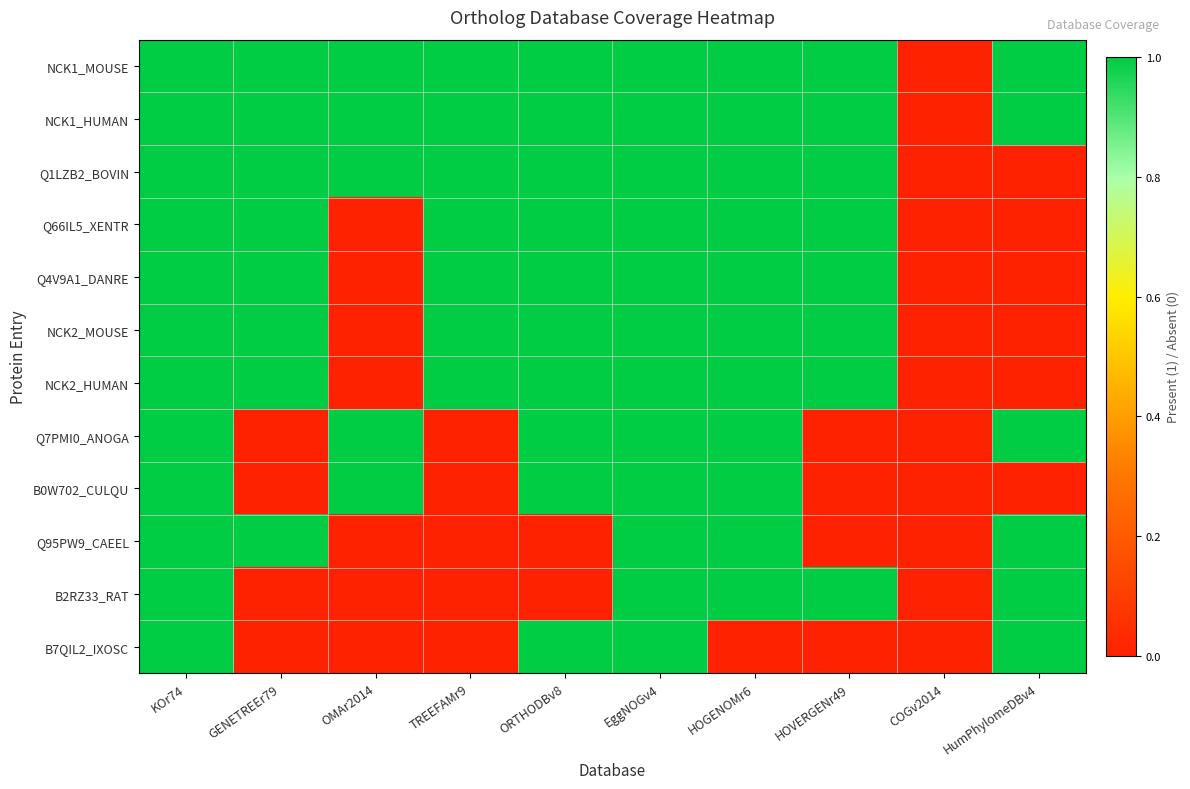

At TREEFAMr9, list the series in order from smallest to largest.

Q7PMI0_ANOGA, B0W702_CULQU, Q95PW9_CAEEL, B2RZ33_RAT, B7QIL2_IXOSC, NCK1_MOUSE, NCK1_HUMAN, Q1LZB2_BOVIN, Q66IL5_XENTR, Q4V9A1_DANRE, NCK2_MOUSE, NCK2_HUMAN